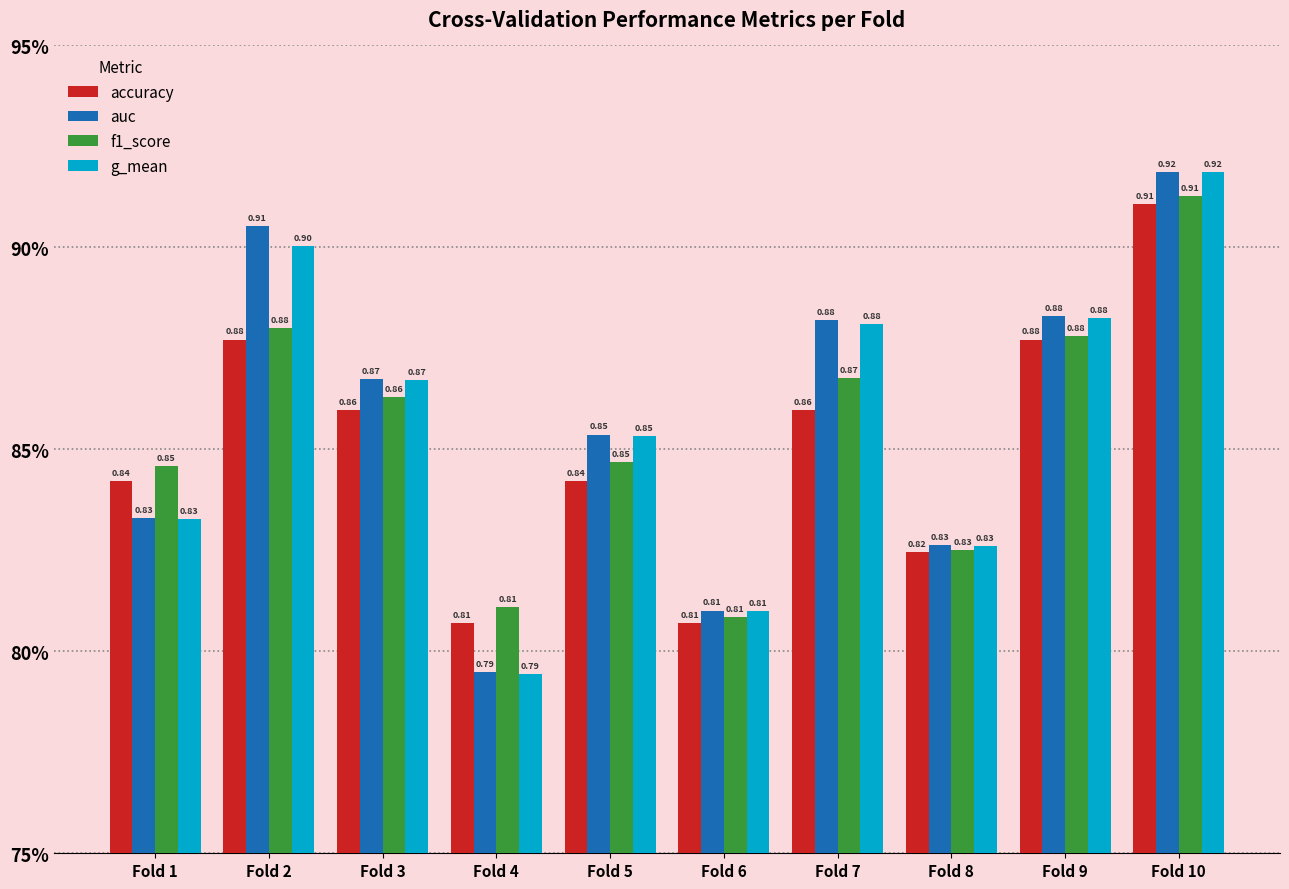

At which category is the sum across all series the highest?

Fold 10